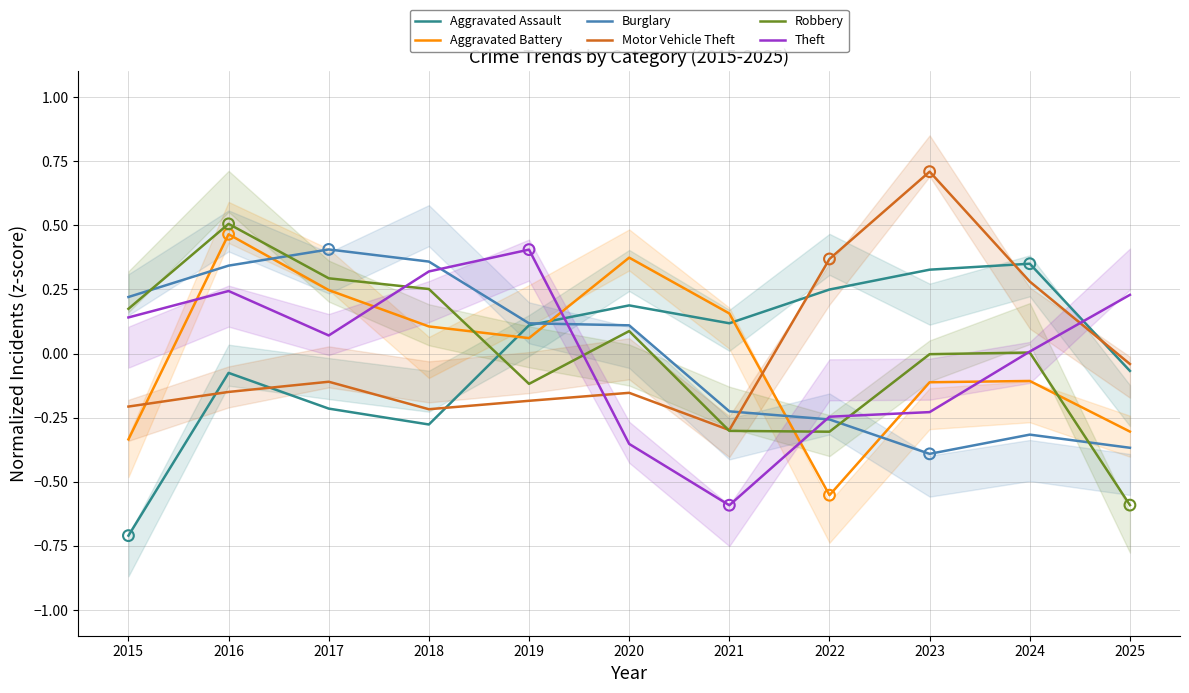

Which series reaches the minimum Y coordinate?

Aggravated Assault